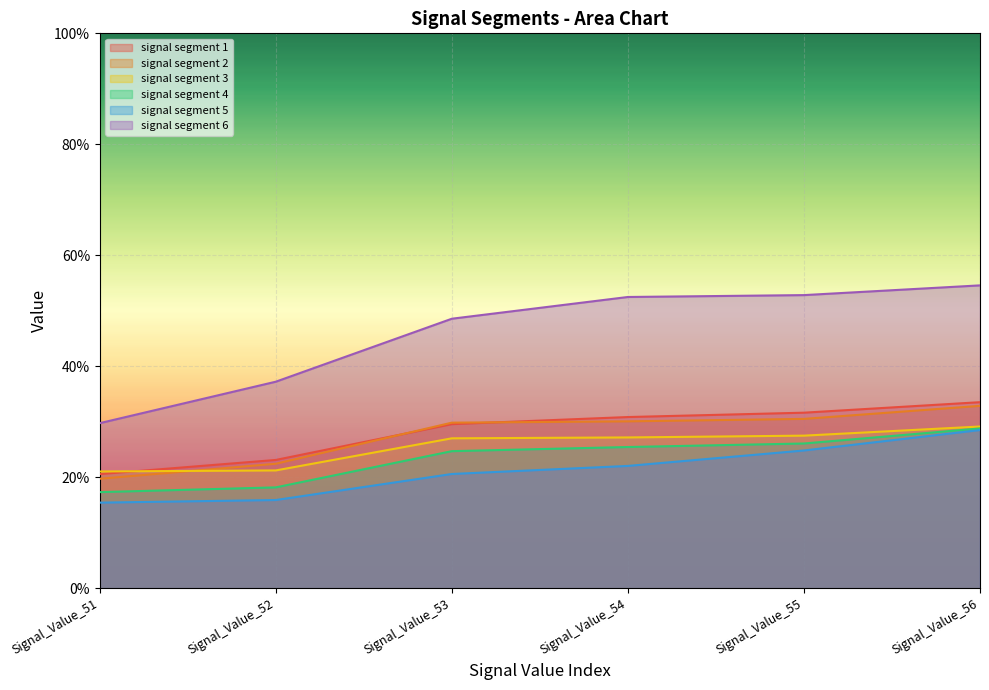

Which series has the largest range (max minus min)?

signal segment 6